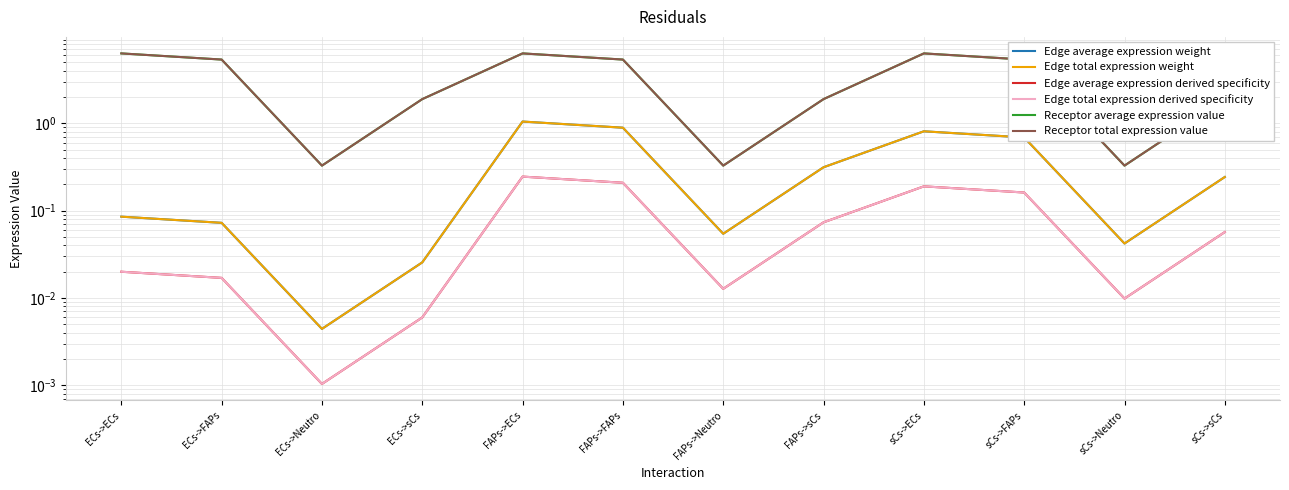

Is the value of Receptor average expression value at sCs->ECs greater than the value of Edge total expression derived specificity at sCs->ECs?

Yes